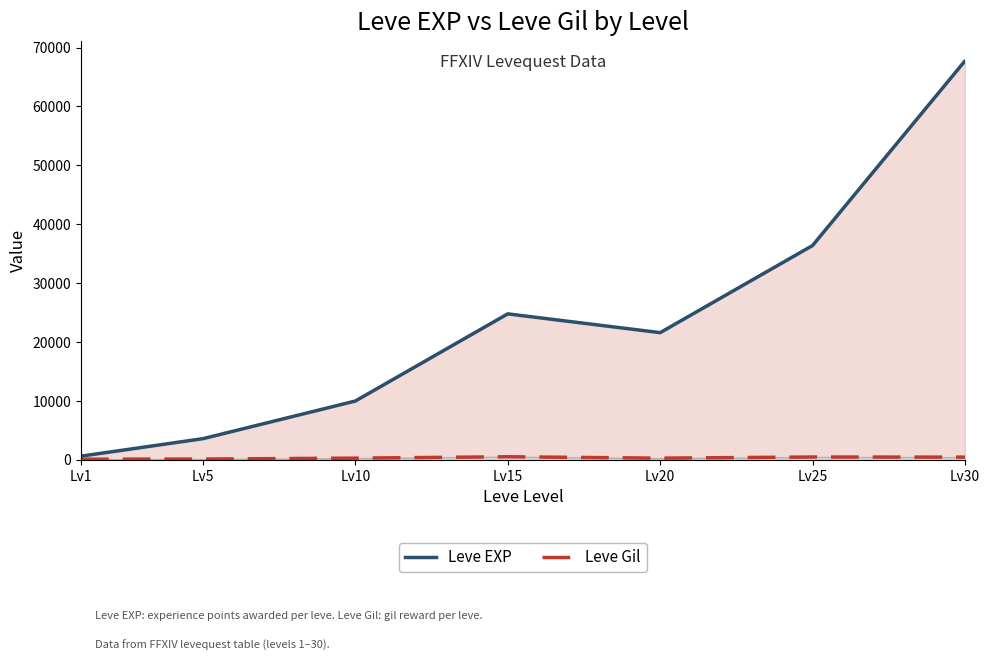

True or false: Leve EXP has more than 0 interior local peaks.

True